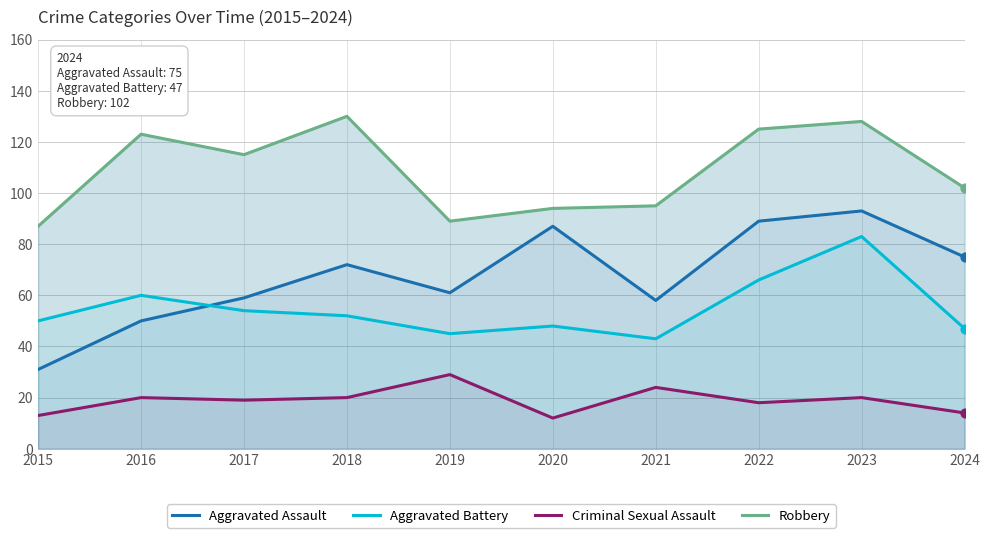

At how many categories does at least one series exceed 107?

5